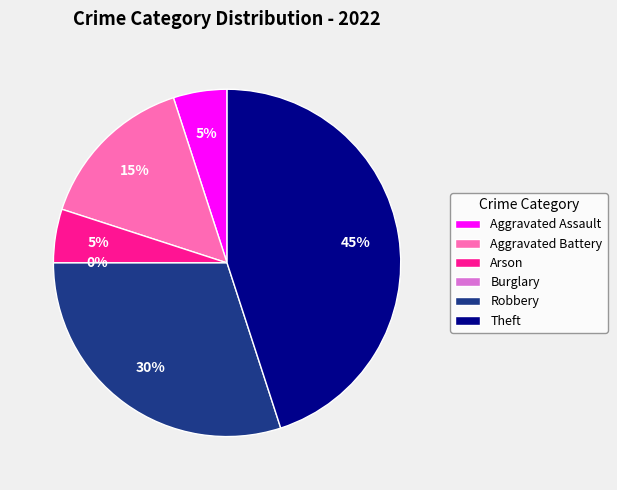

Do Aggravated Battery and Aggravated Assault together represent more than half of the pie?

No